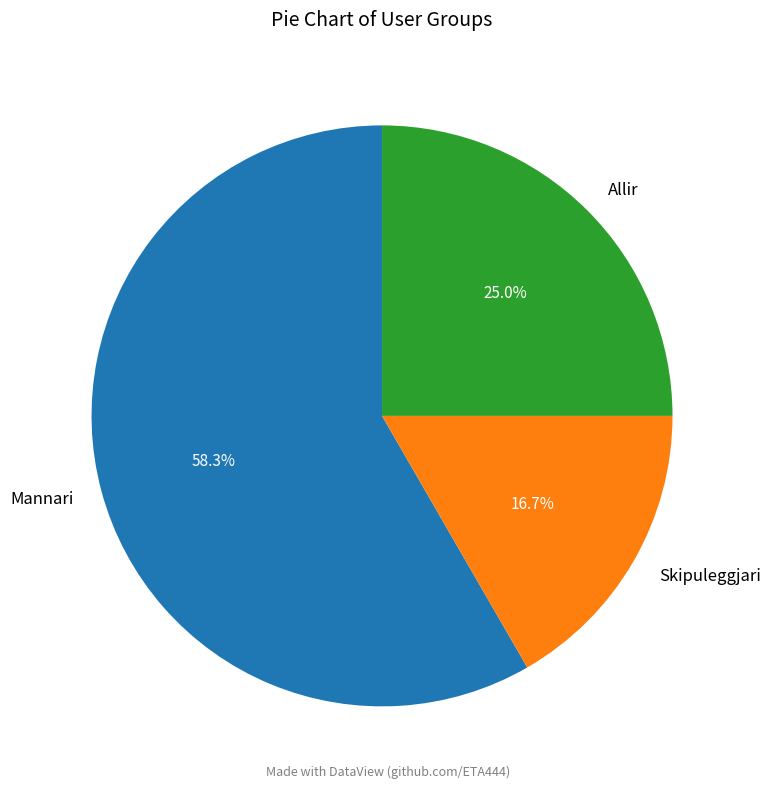

Which slice represents more than half of the pie?

Mannari